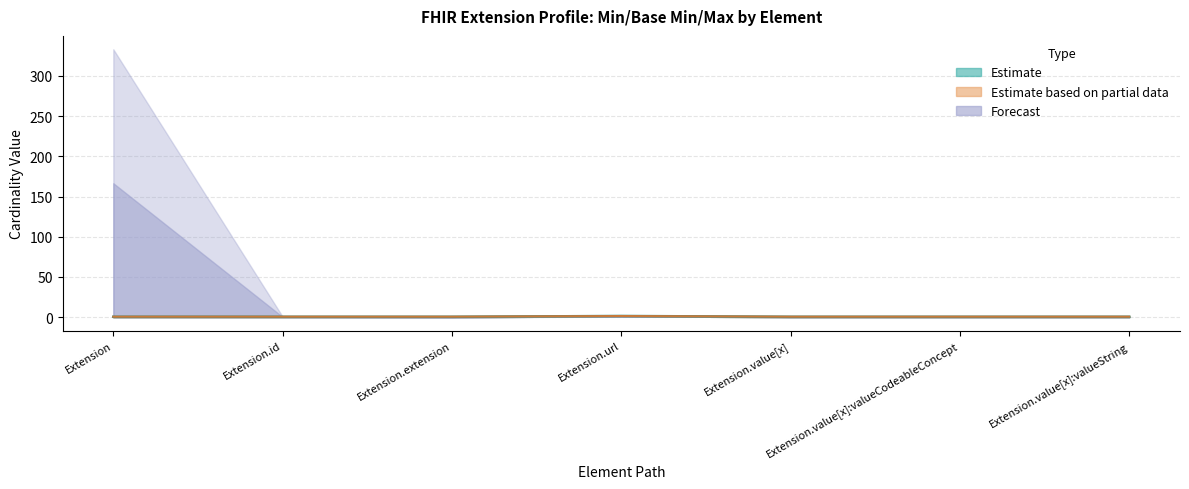

What is the sum of all Min values?

5.3